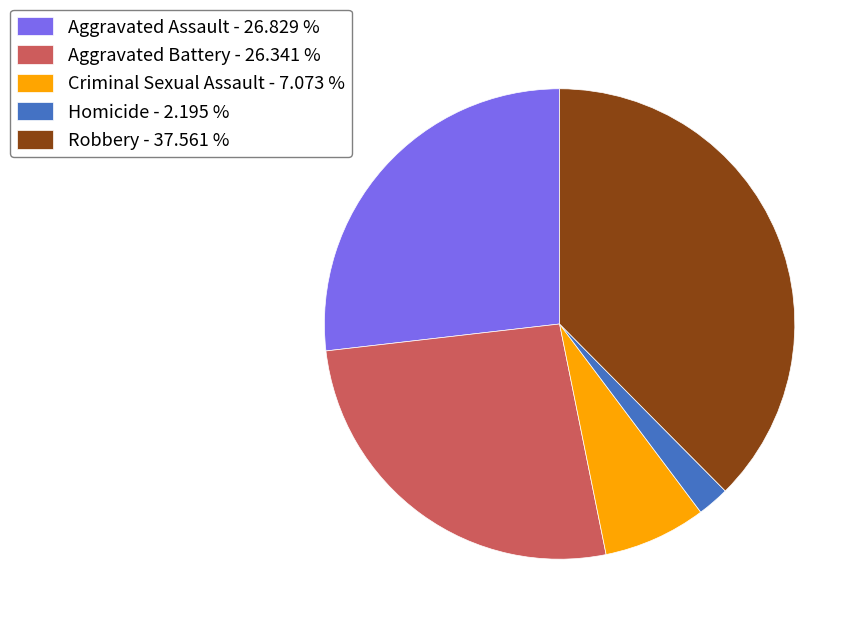

Between Homicide - 2.195 % and Robbery - 37.561 %, which is larger?

Robbery - 37.561 %